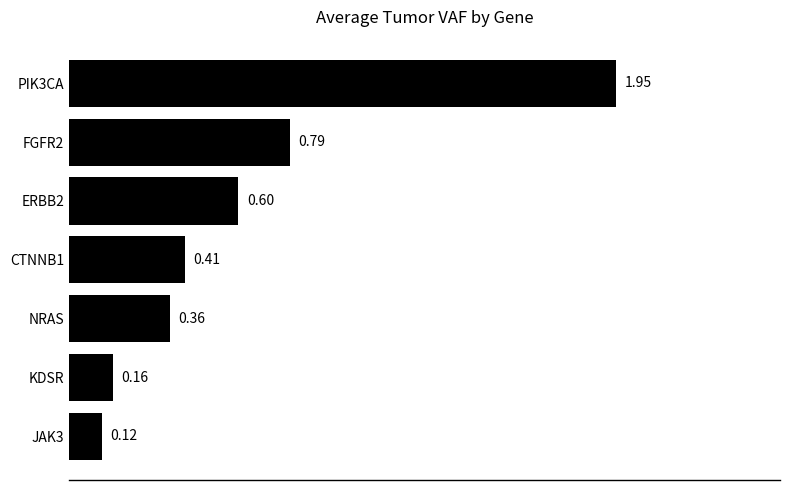

How many distinct data groups are displayed?

1